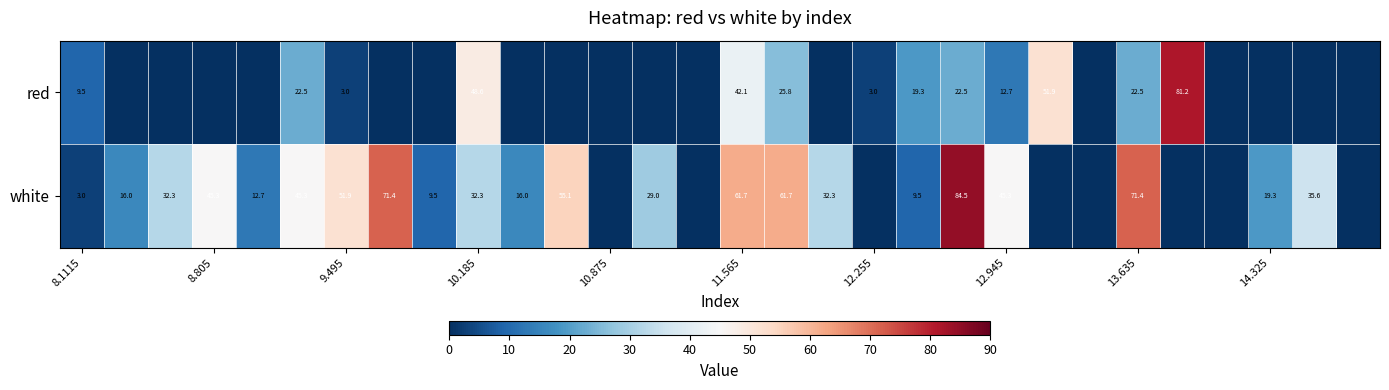

The value of red at 12.945 is 4.3. True or false?

False